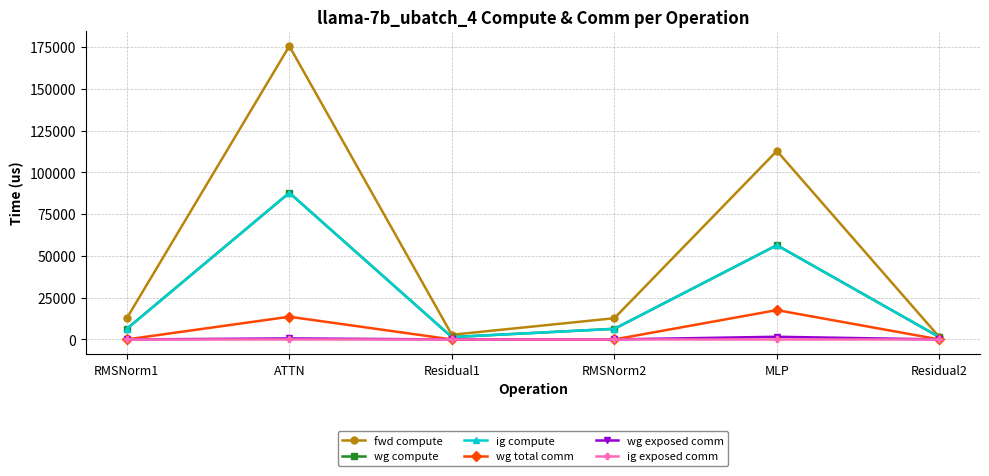

Does the chart have visible grid lines?

Yes